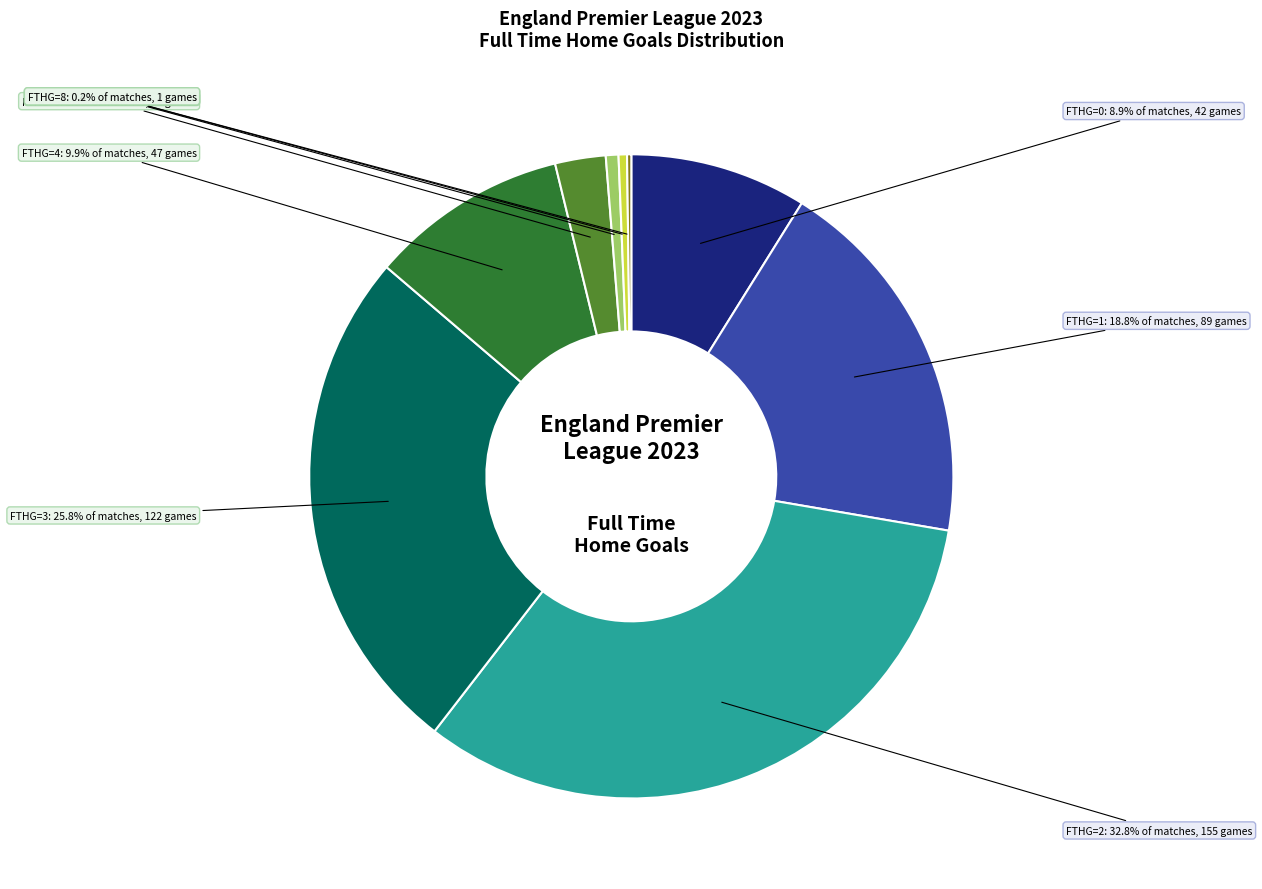

Between FTHG=7 and FTHG=1, which is larger?

FTHG=1